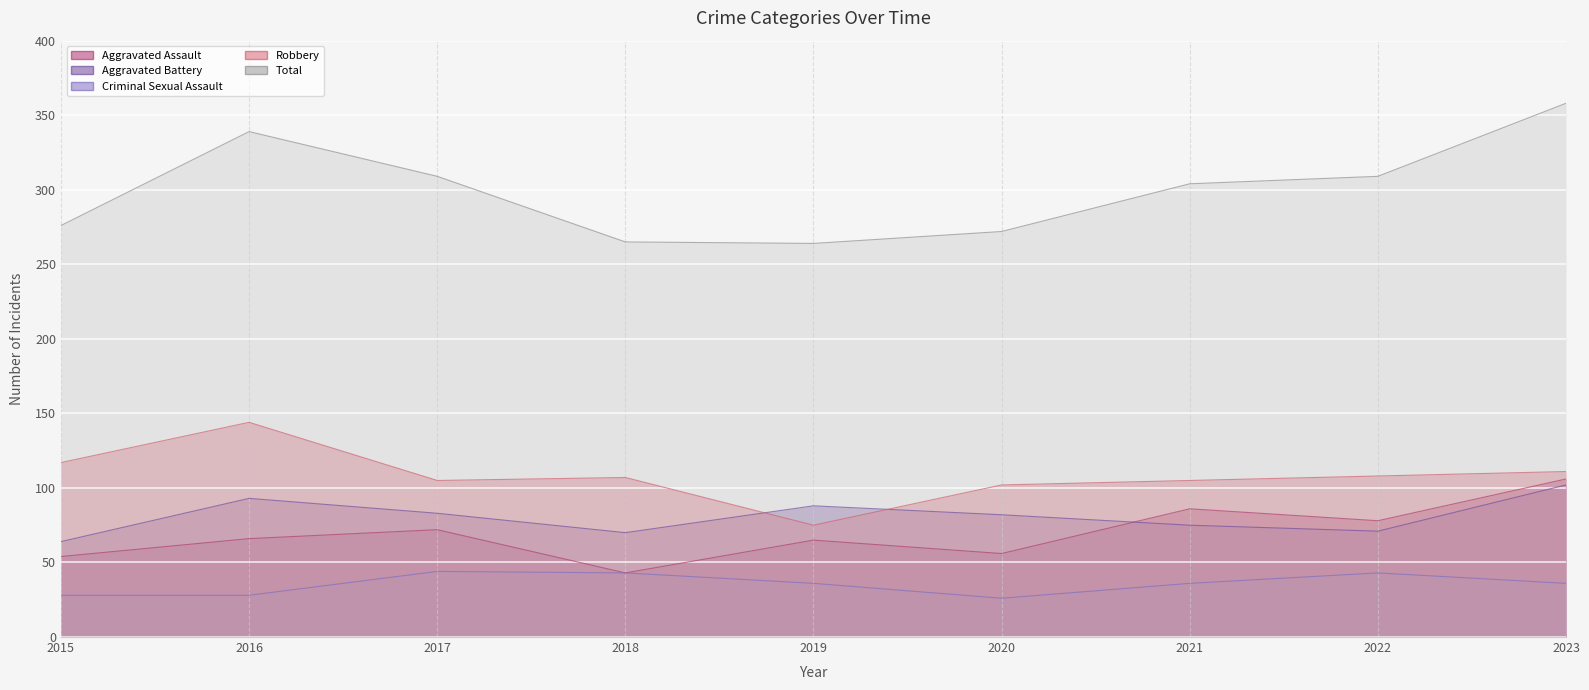

Reading left to right, extract all data points from this chart.

Aggravated Assault: 2015=54	2016=66	2017=72	2018=43	2019=65	2020=56	2021=86	2022=78	2023=106
Aggravated Battery: 2015=64	2016=93	2017=83	2018=70	2019=88	2020=82	2021=75	2022=71	2023=102
Criminal Sexual Assault: 2015=28	2016=28	2017=44	2018=43	2019=36	2020=26	2021=36	2022=43	2023=36
Robbery: 2015=117	2016=144	2017=105	2018=107	2019=75	2020=102	2021=105	2022=108	2023=111
Total: 2015=276	2016=339	2017=309	2018=265	2019=264	2020=272	2021=304	2022=309	2023=358